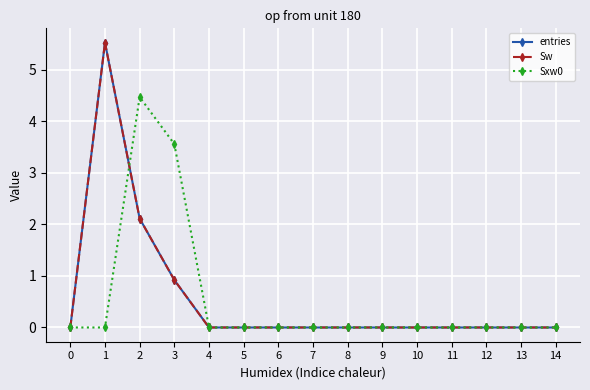

Is it true that entries equals 1.5 at 3?

False